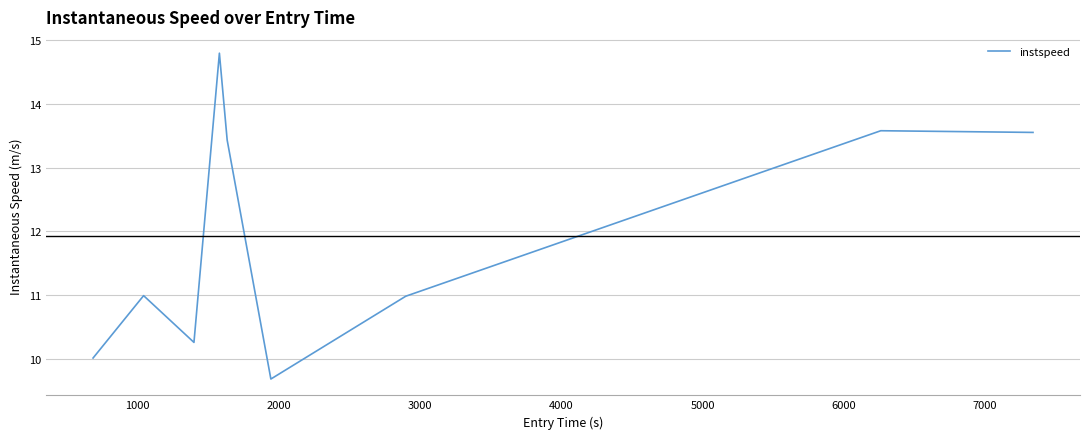

What is the average value?

11.9